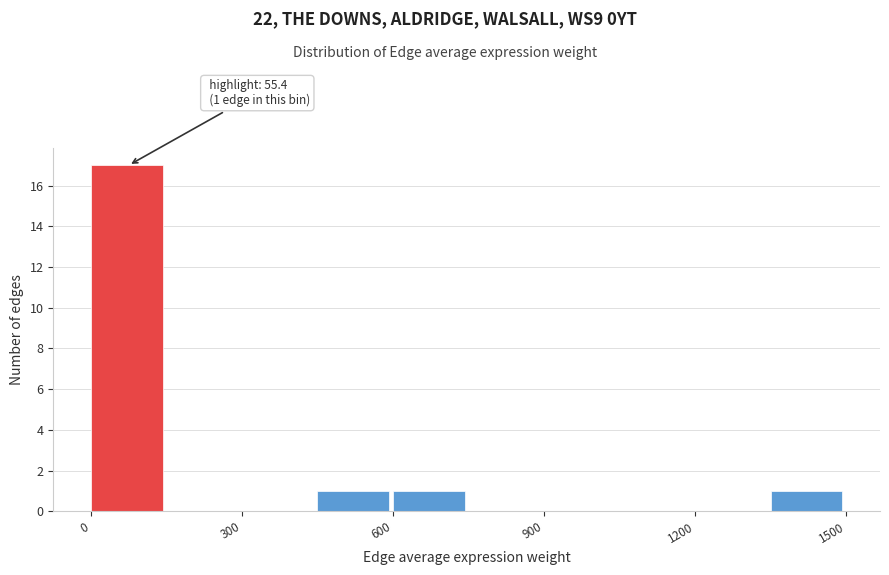

Around what value on the x-axis is the tallest bar? Give the approximate position of its centre, as read against the axis.

50